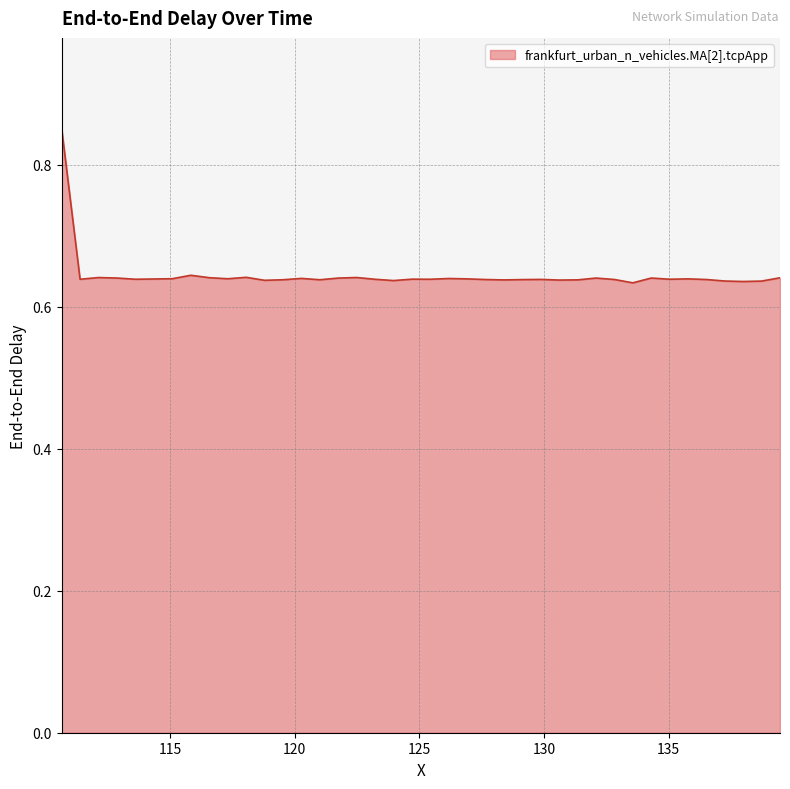

Does the chart display data point markers on the line(s)?

No